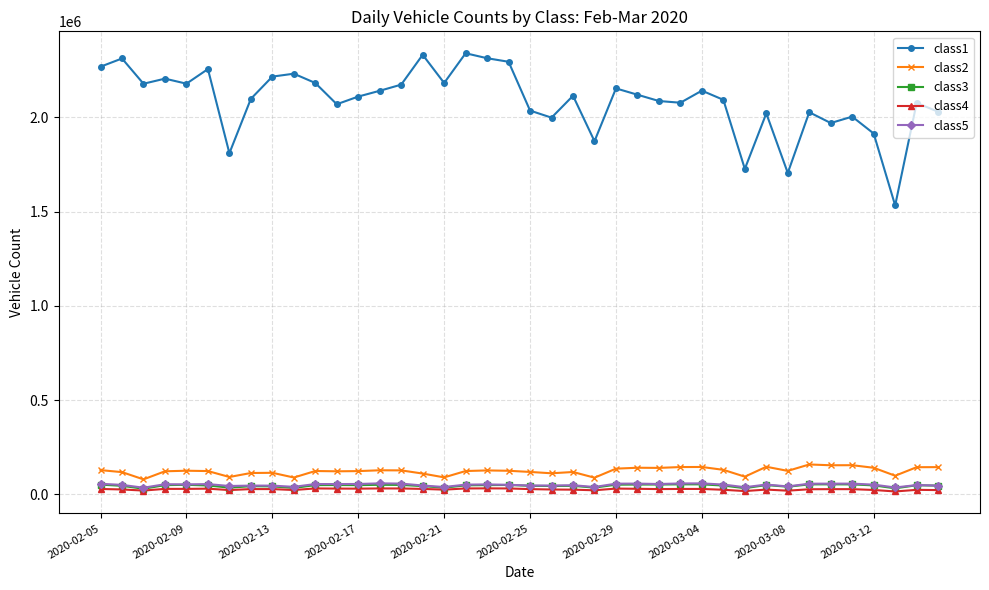

Which series has the widest spread of values?

class1